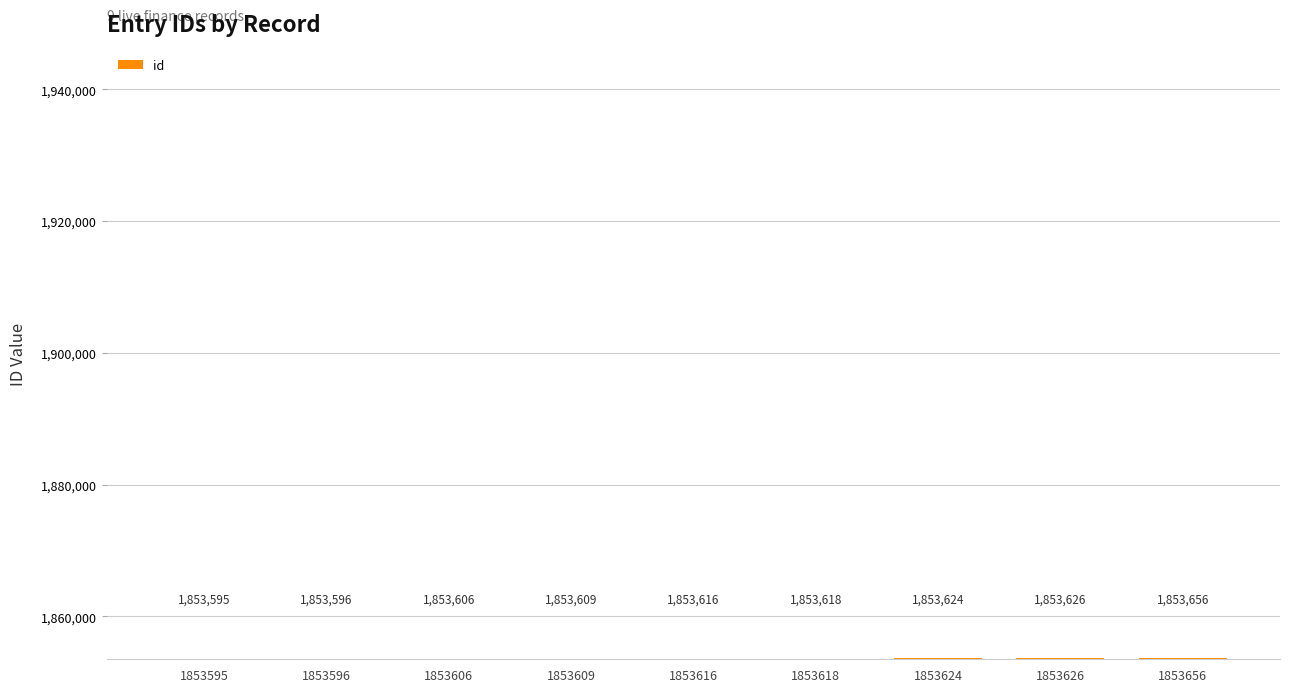

What is the difference between the values at 1853618 and 1853609?

9